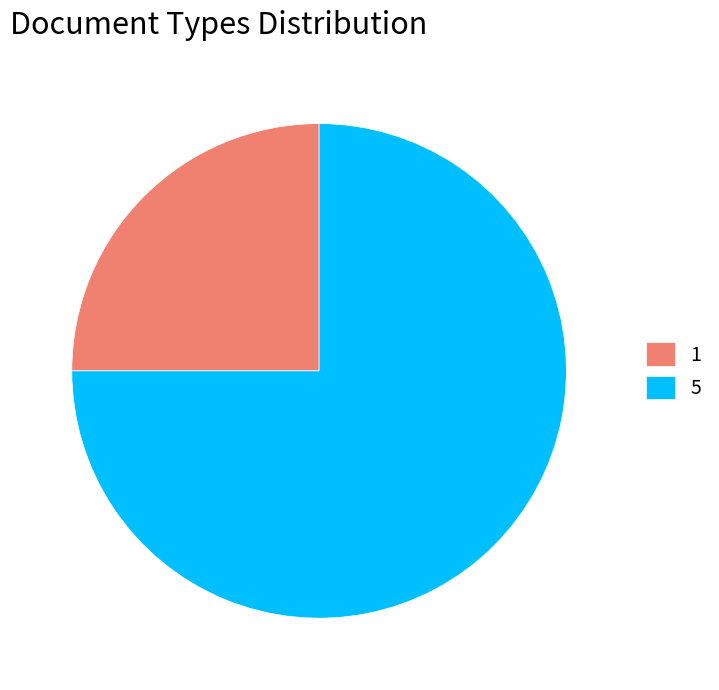

Which category has the biggest portion of the pie?

5